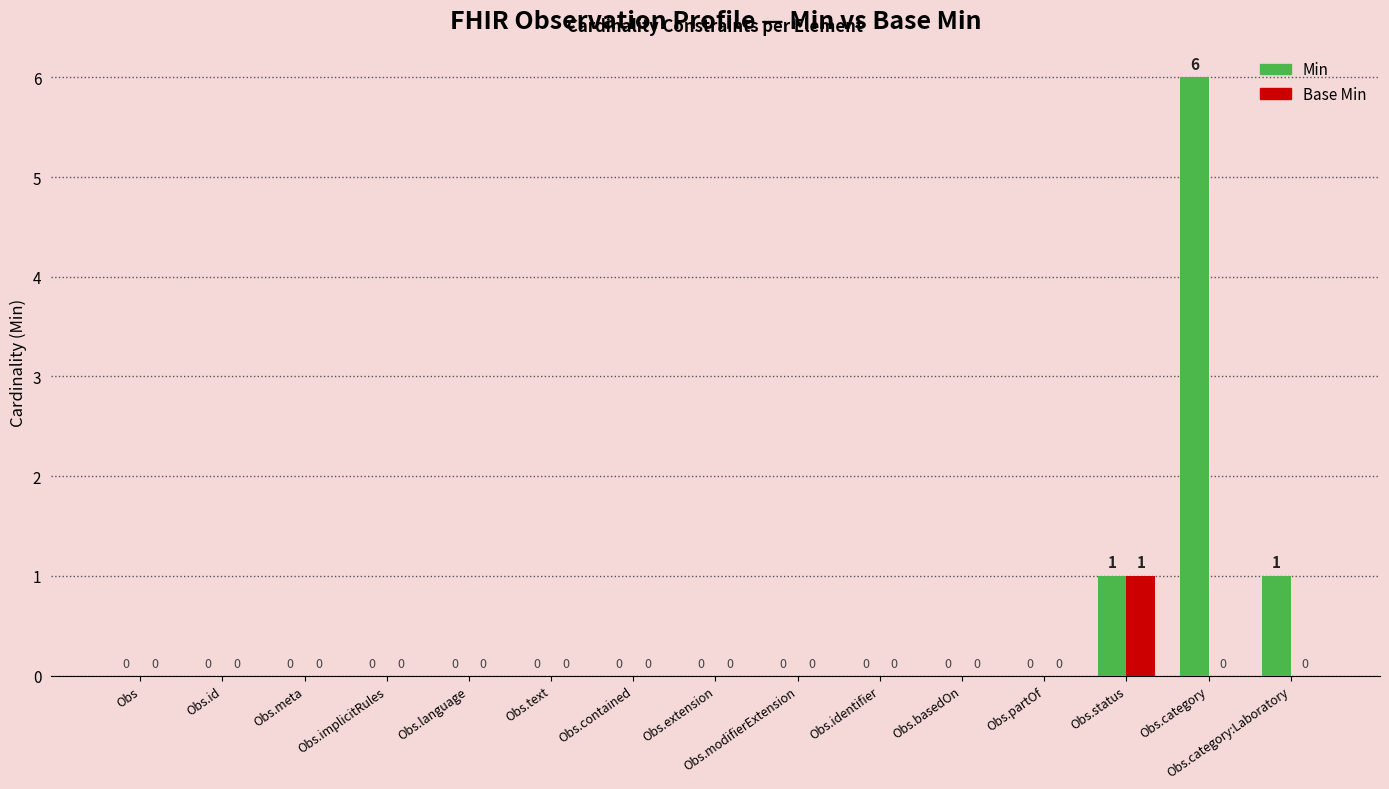

Reading left to right, what are all the values shown in this chart?

Min: Obs=0	Obs.id=0	Obs.meta=0	Obs.implicitRules=0	Obs.language=0	Obs.text=0	Obs.contained=0	Obs.extension=0	Obs.modifierExtension=0	Obs.identifier=0	Obs.basedOn=0	Obs.partOf=0	Obs.status=1	Obs.category=6	Obs.category:Laboratory=1
Base Min: Obs=0	Obs.id=0	Obs.meta=0	Obs.implicitRules=0	Obs.language=0	Obs.text=0	Obs.contained=0	Obs.extension=0	Obs.modifierExtension=0	Obs.identifier=0	Obs.basedOn=0	Obs.partOf=0	Obs.status=1	Obs.category=0	Obs.category:Laboratory=0